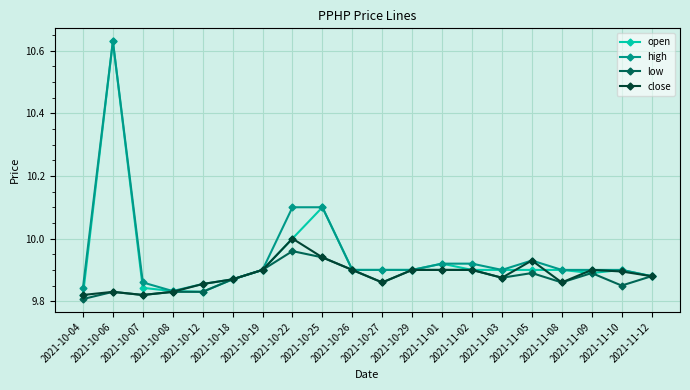

Which series has the largest range (max minus min)?

open